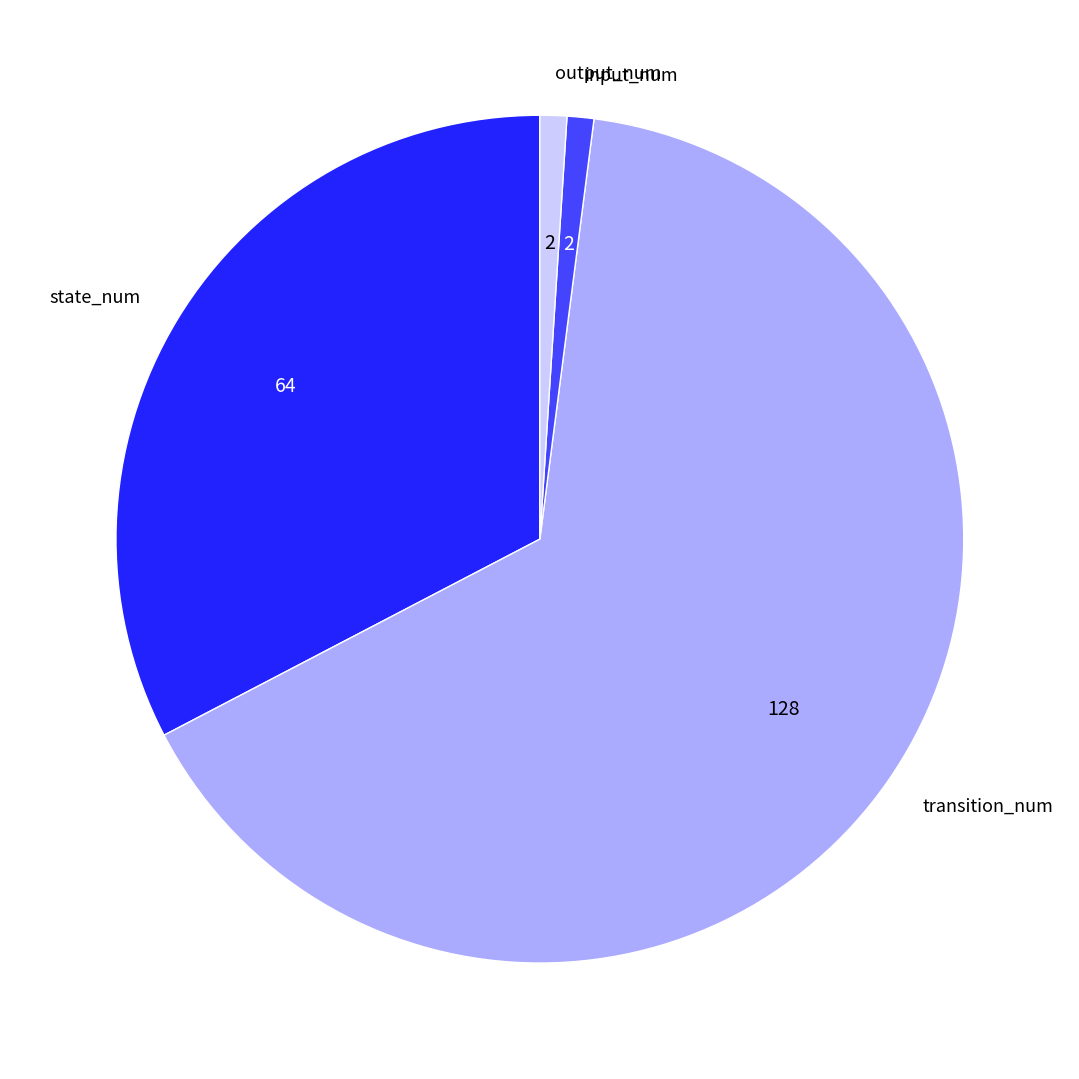

Does input_num represent more than half of the total?

No